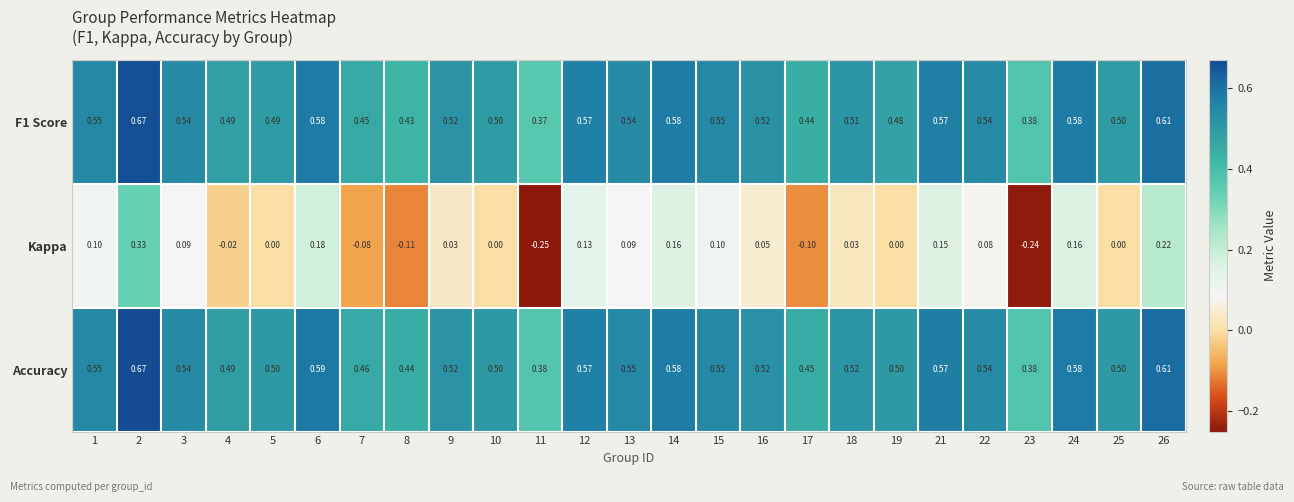

Which series has the largest range (max minus min)?

Kappa